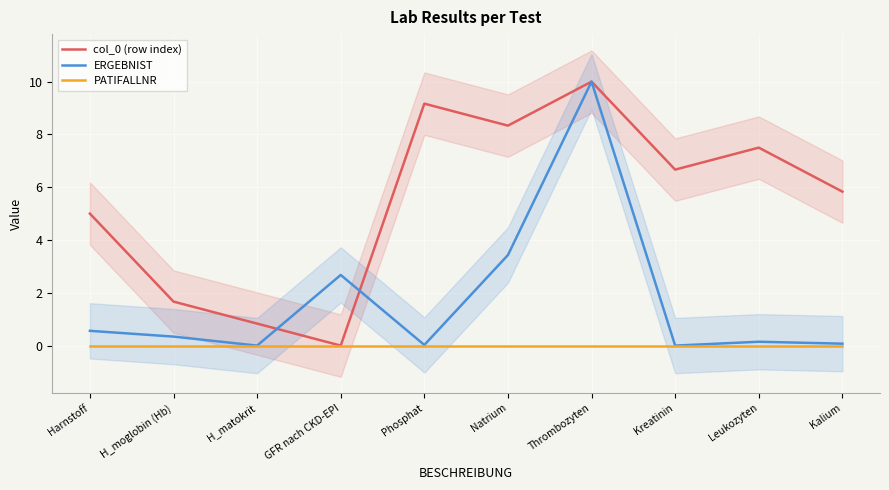

How many data points does each series have?

10